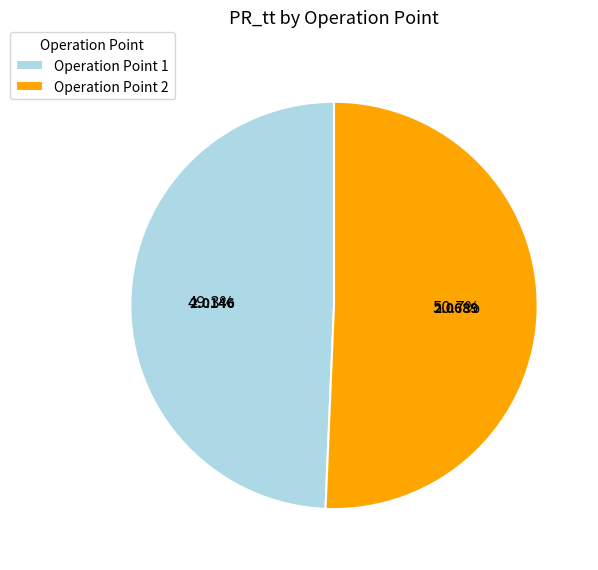

What is the smallest slice in the pie chart?

Operation Point 1